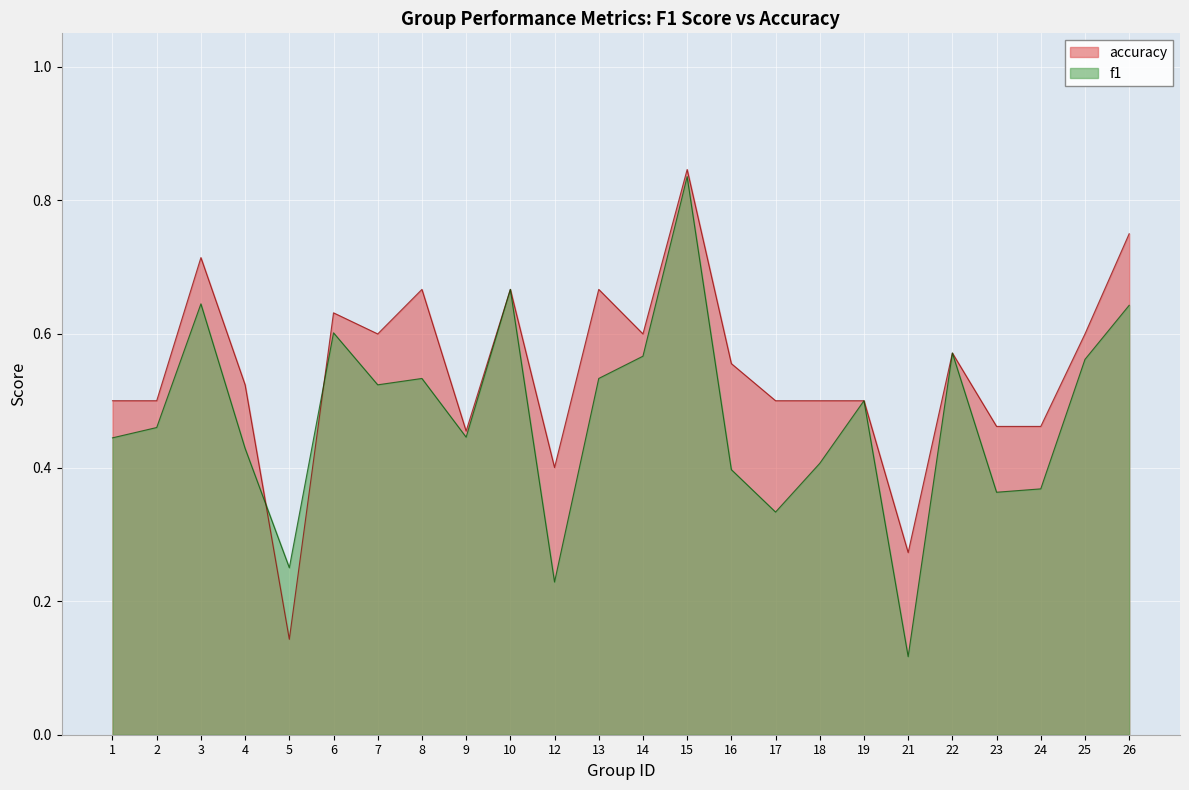

How many times do accuracy and f1 cross each other?

2